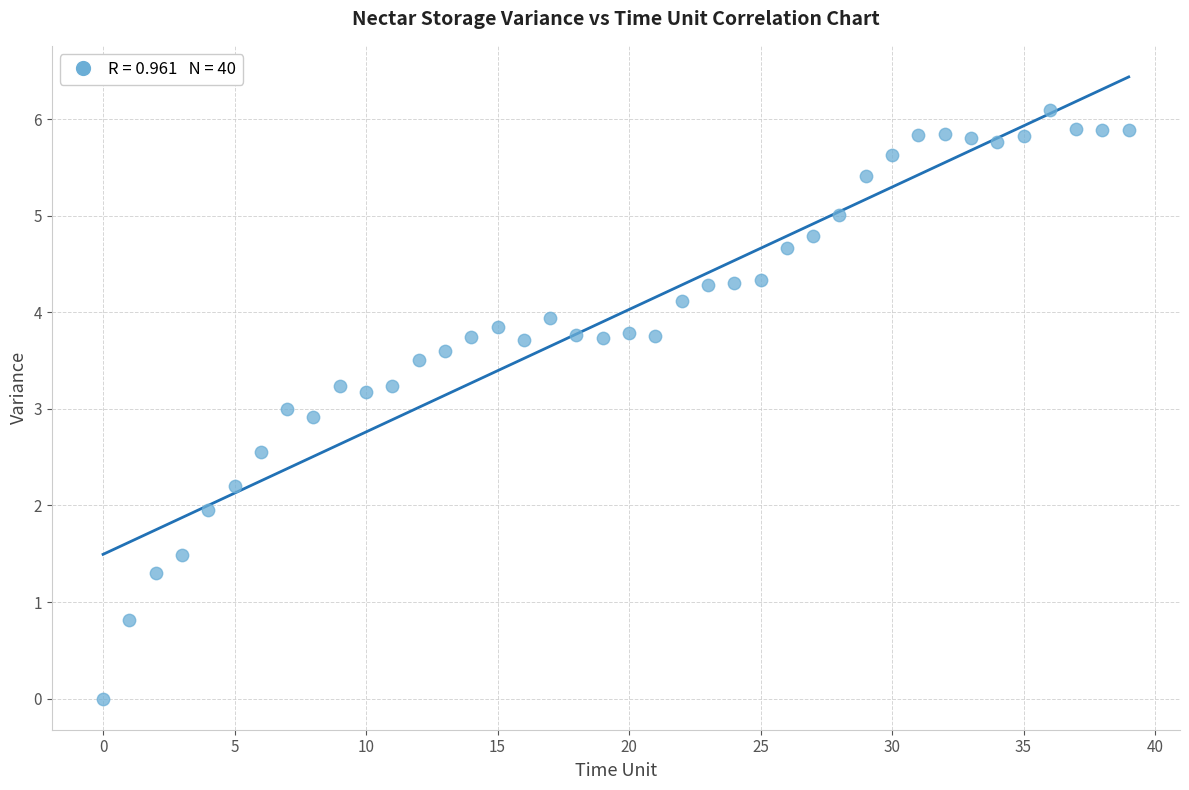

What is the range of Y values (max minus min)?

6.1